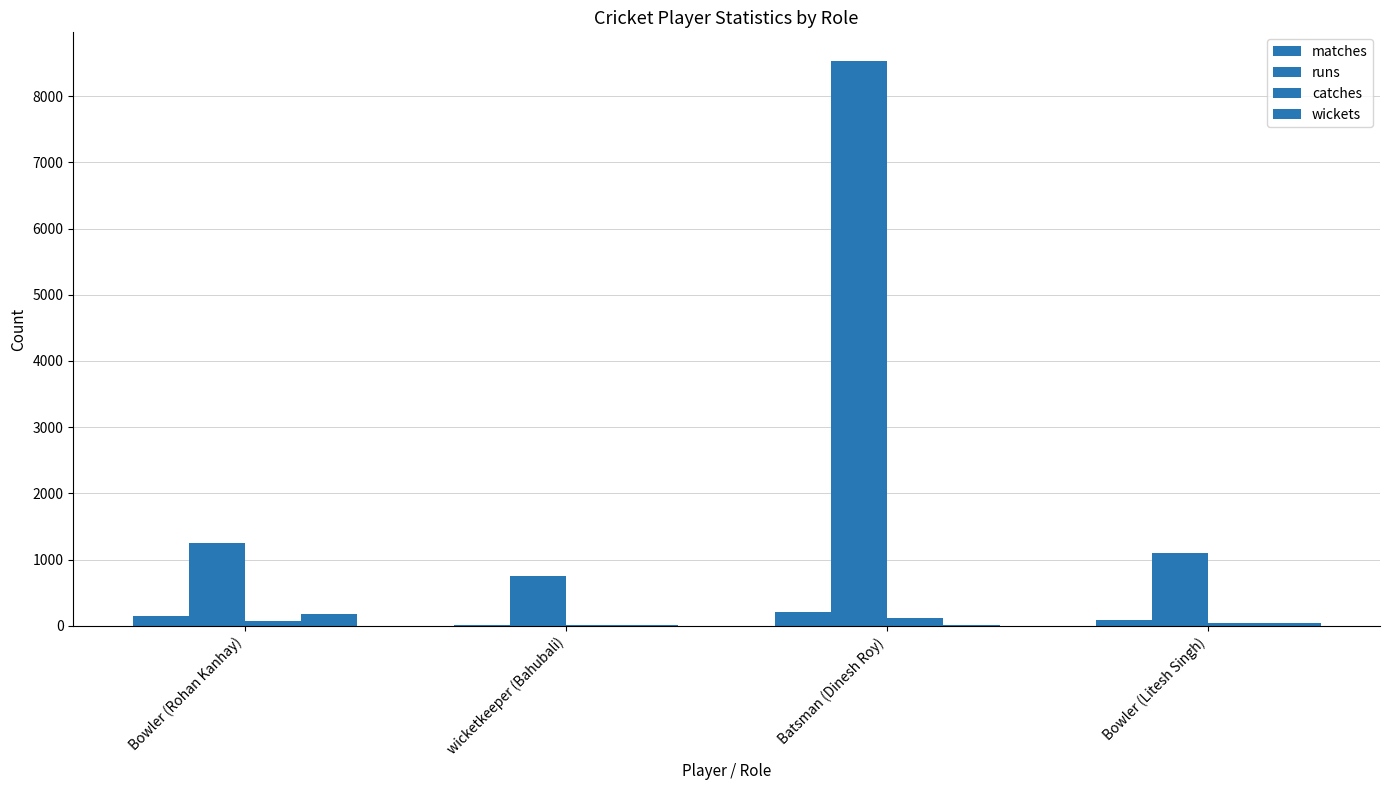

What is the label of the 2nd bar from the right?

Batsman (Dinesh Roy)